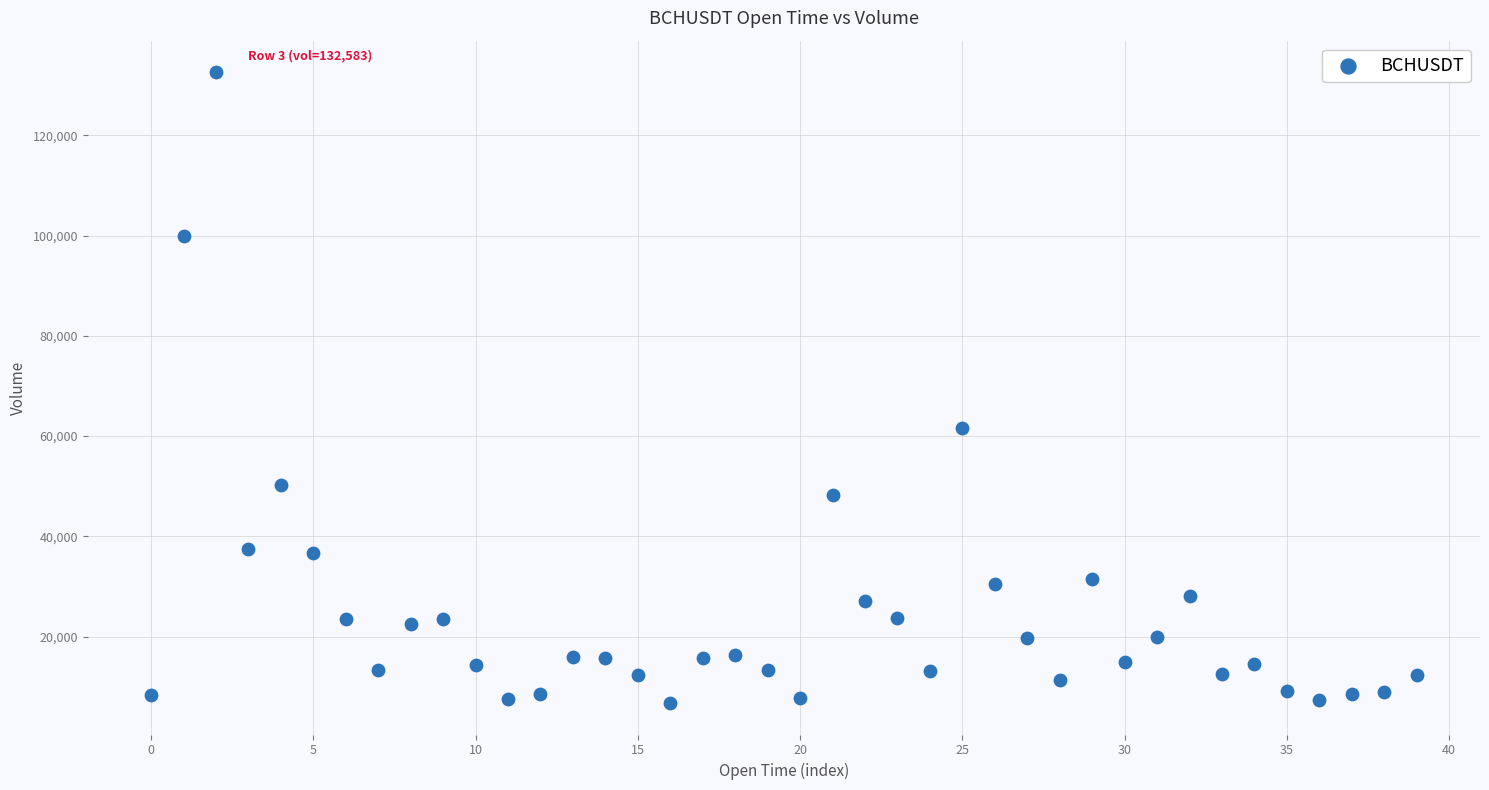

What is the range of Y values (max minus min)?

125829.0